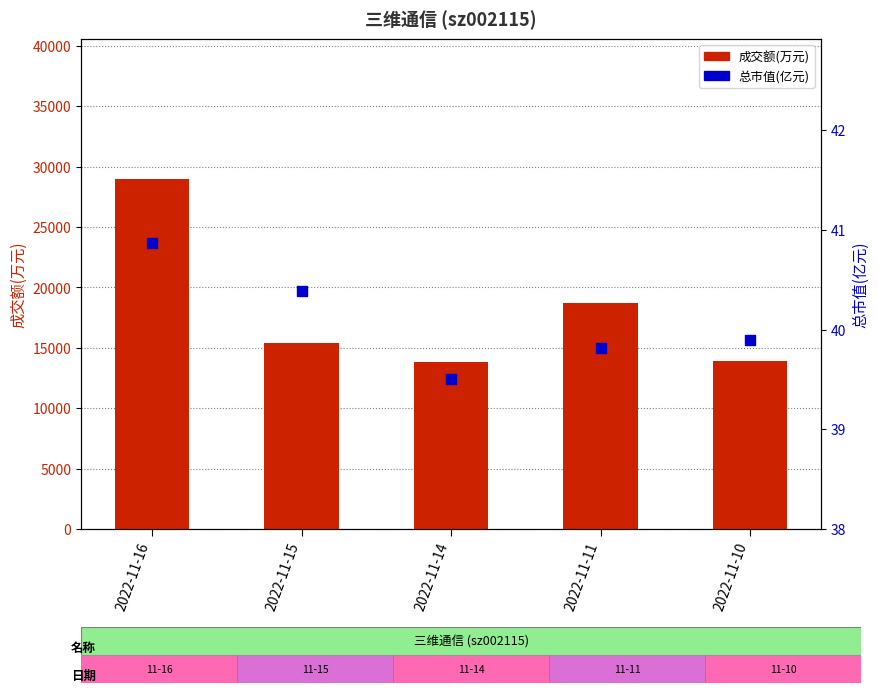

Is the value of 成交额(万元) at 2022-11-15 greater than the value of 总市值(亿元) at 2022-11-14?

Yes